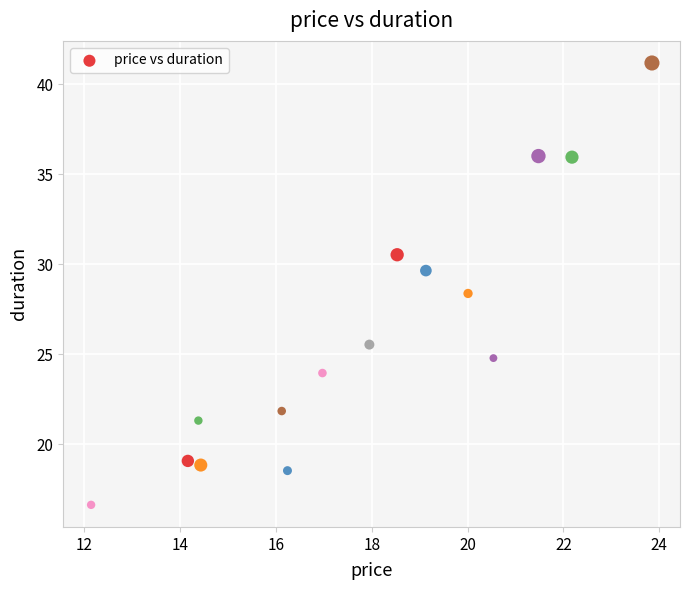

What is the range of Y values (max minus min)?

24.5